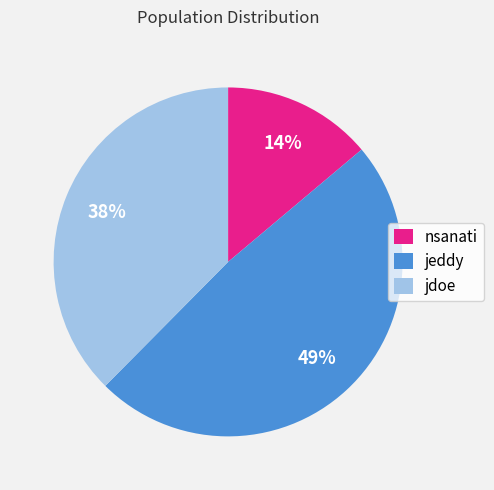

To the nearest percent, what is the average slice percentage?

33%